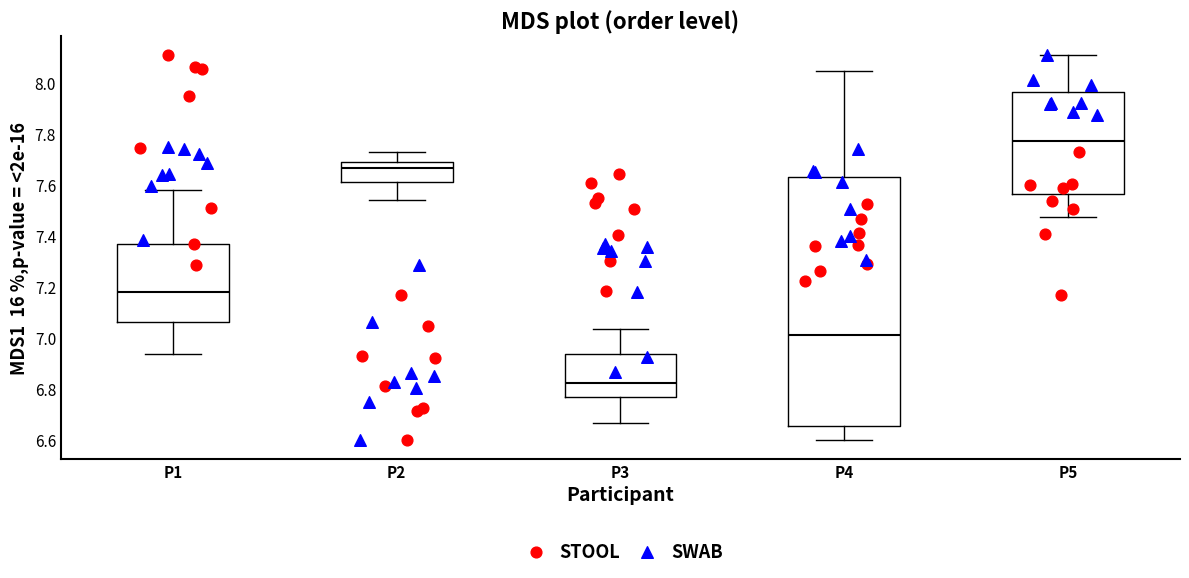

Reading left to right, transcribe this box plot: for each box, give where its median line is, the range the box spans, and where its two whiskers end, as read against the y-axis. The values are not printed on the chart, so give them approximately, as read against the axis.

P1: median 7.18, box 7.06 to 7.36, whiskers 6.94 to 7.58
P2: median 7.66, box 7.62 to 7.68, whiskers 7.54 to 7.72
P3: median 6.82, box 6.78 to 6.94, whiskers 6.66 to 7.04
P4: median 7.02, box 6.66 to 7.62, whiskers 6.60 to 8.04
P5: median 7.78, box 7.56 to 7.96, whiskers 7.48 to 8.10